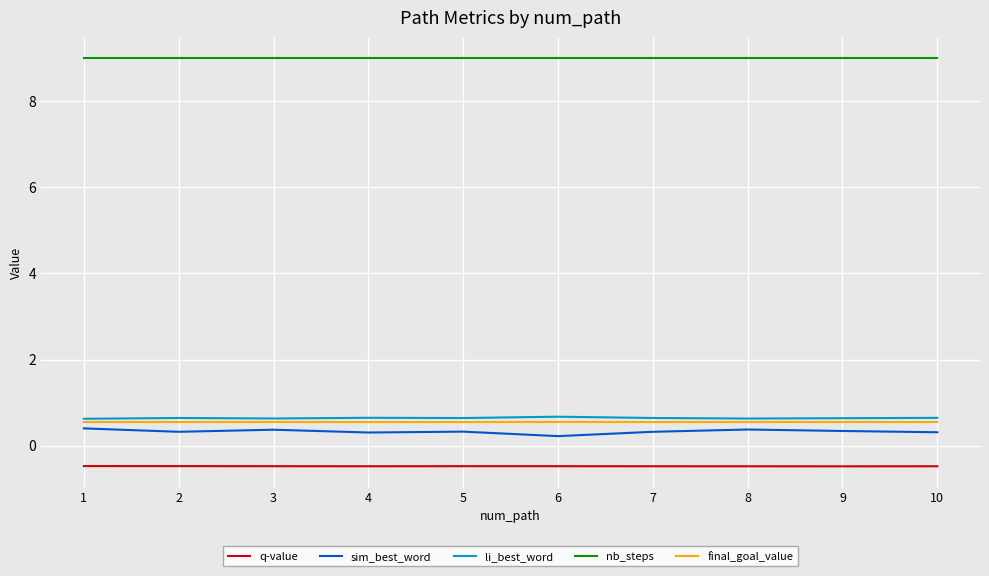

What is the total value across all series at 5?

10.1